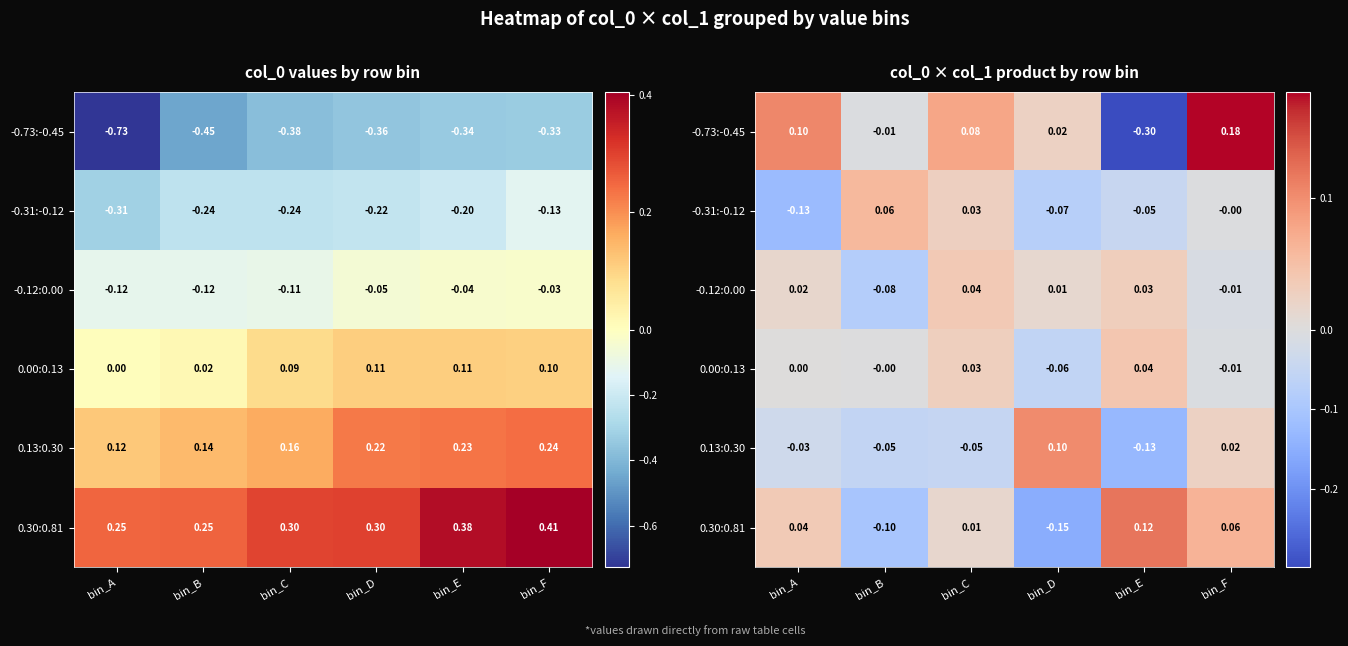

How many values in 0.30:0.81 are above zero?

4